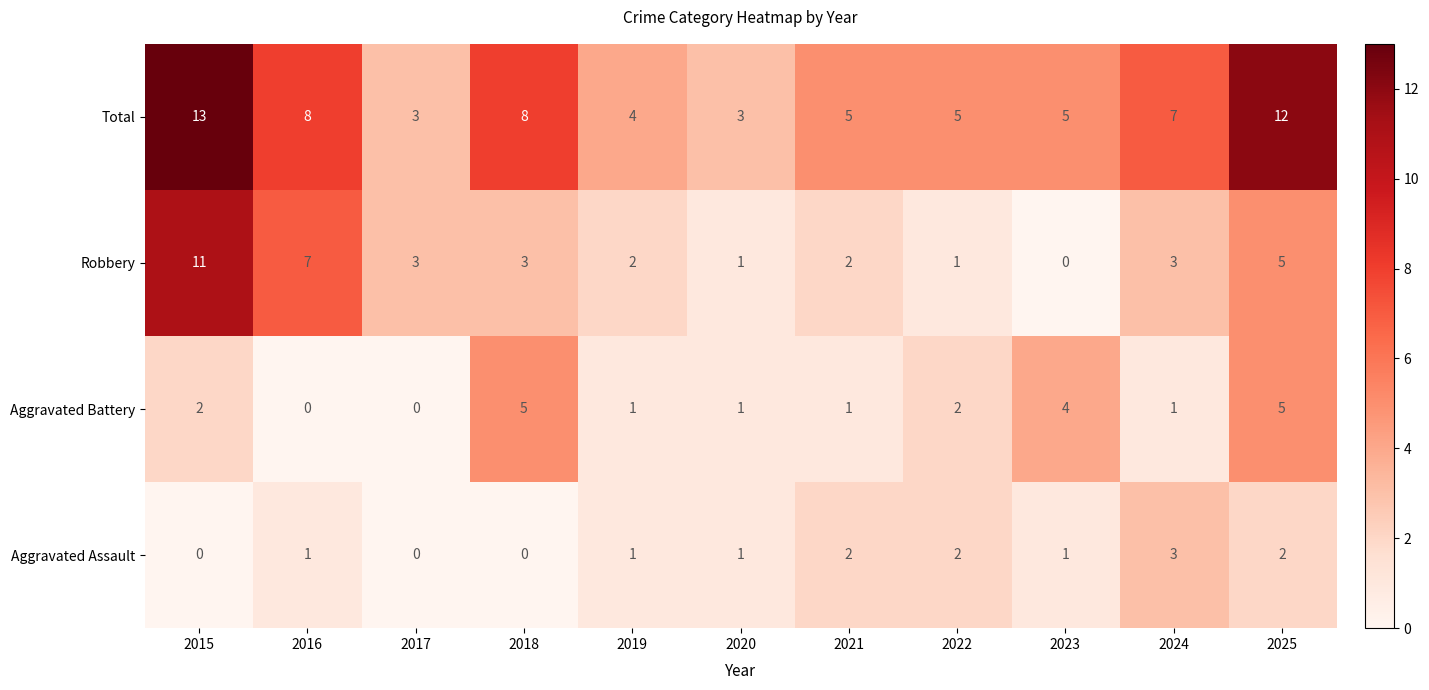

What is the difference between the maximum and minimum values in the Robbery series?

11